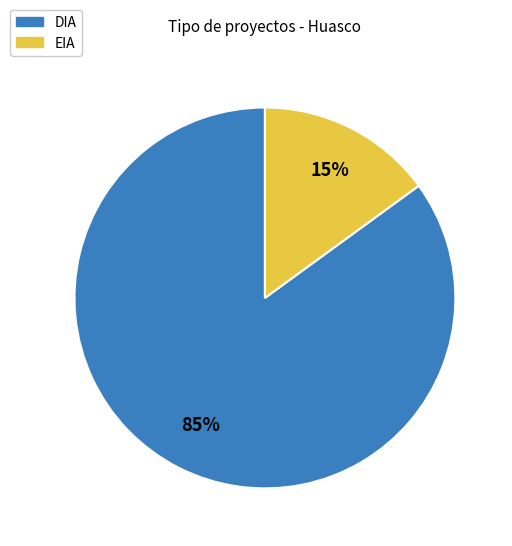

Does EIA account for over 50% of the chart?

No